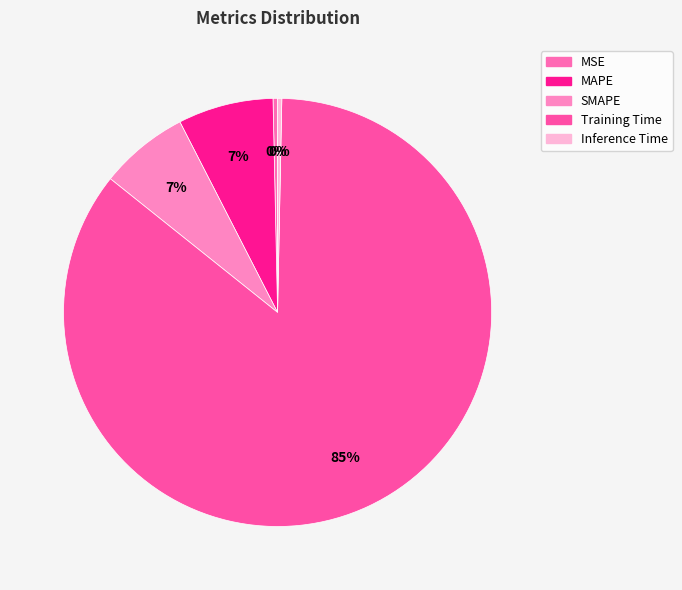

How many segments does this pie chart have?

5